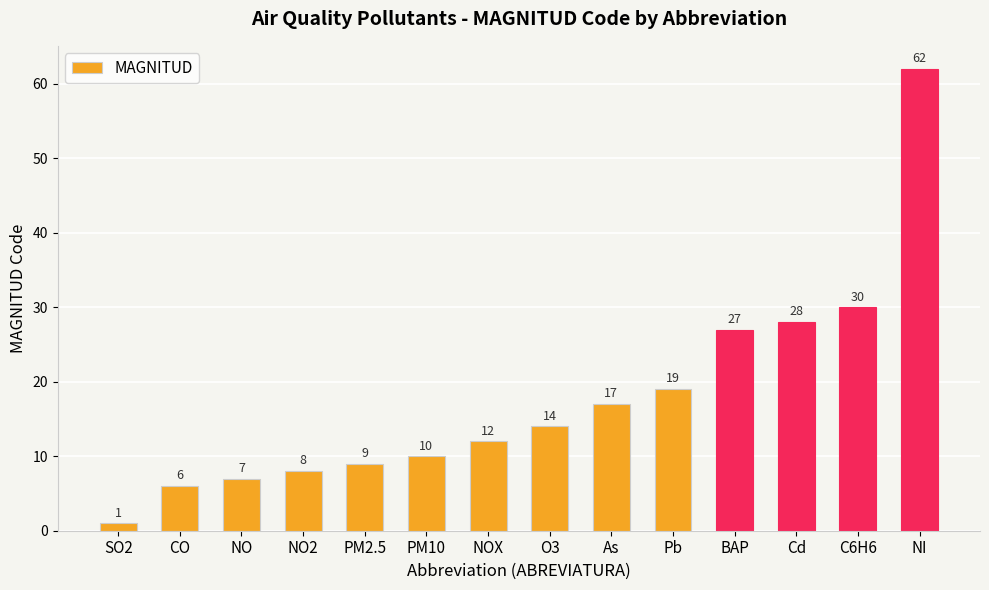

Rank the categories by value from highest to lowest.

NI, C6H6, Cd, BAP, Pb, As, O3, NOX, PM10, PM2.5, NO2, NO, CO, SO2